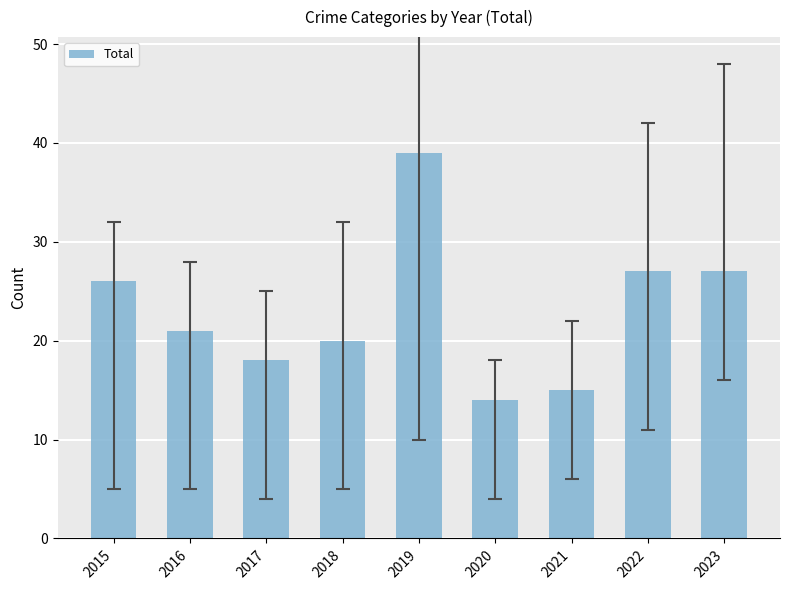

What is the ratio of the value at 2019 to the value at 2016?

1.9